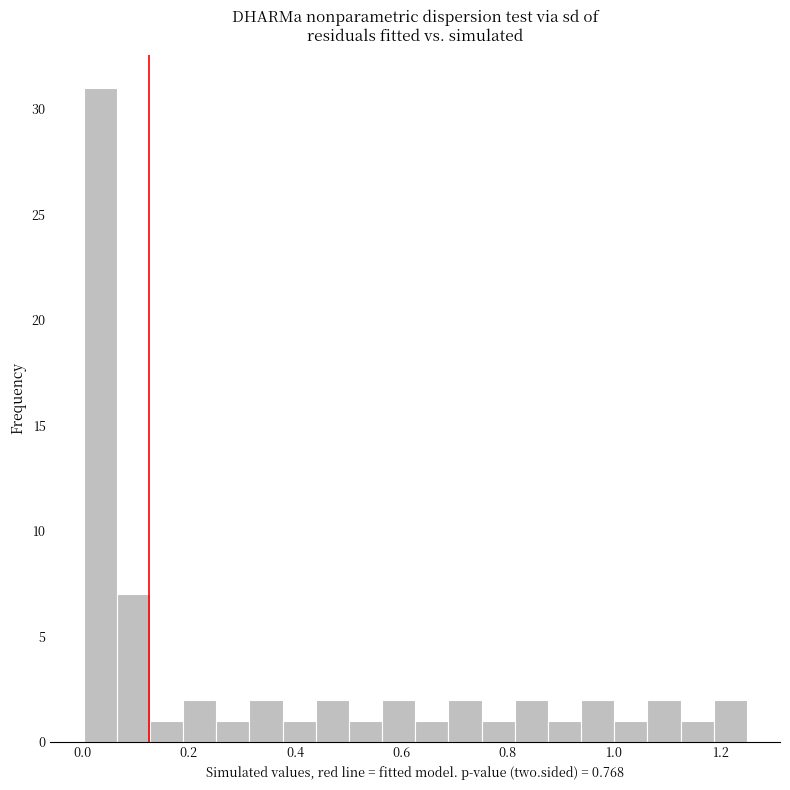

Read against the x-axis, roughly where is the centre of the tallest bar?

0.04